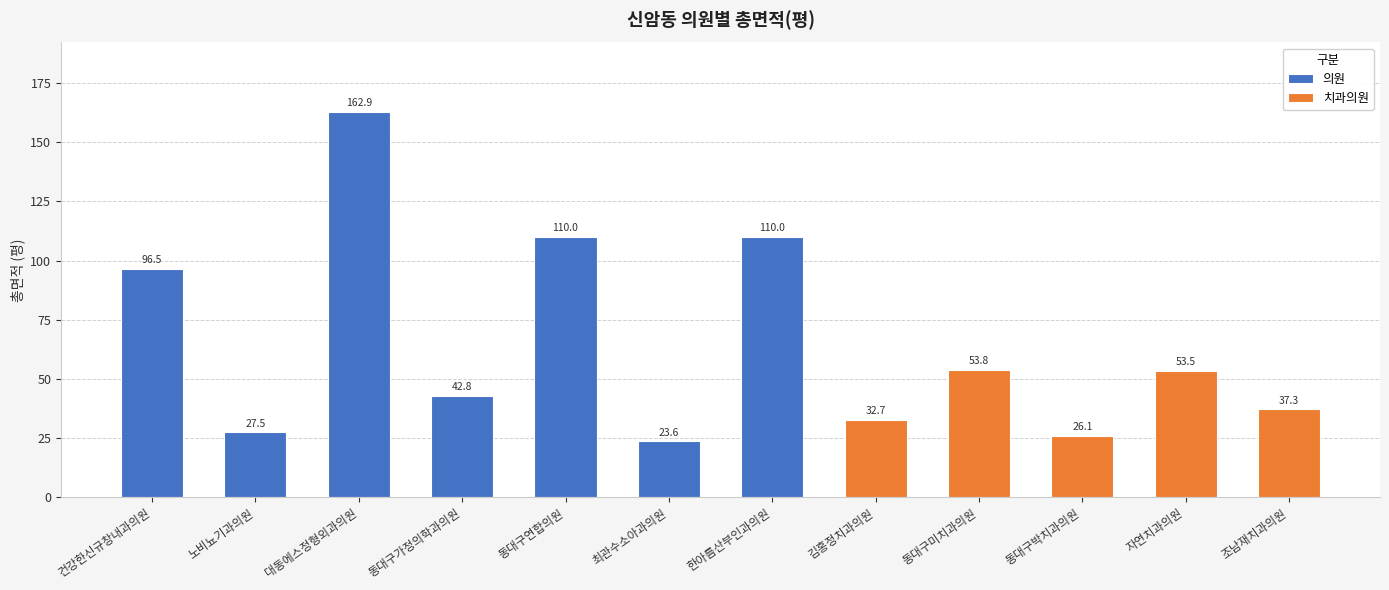

How many bars are there in total?

12